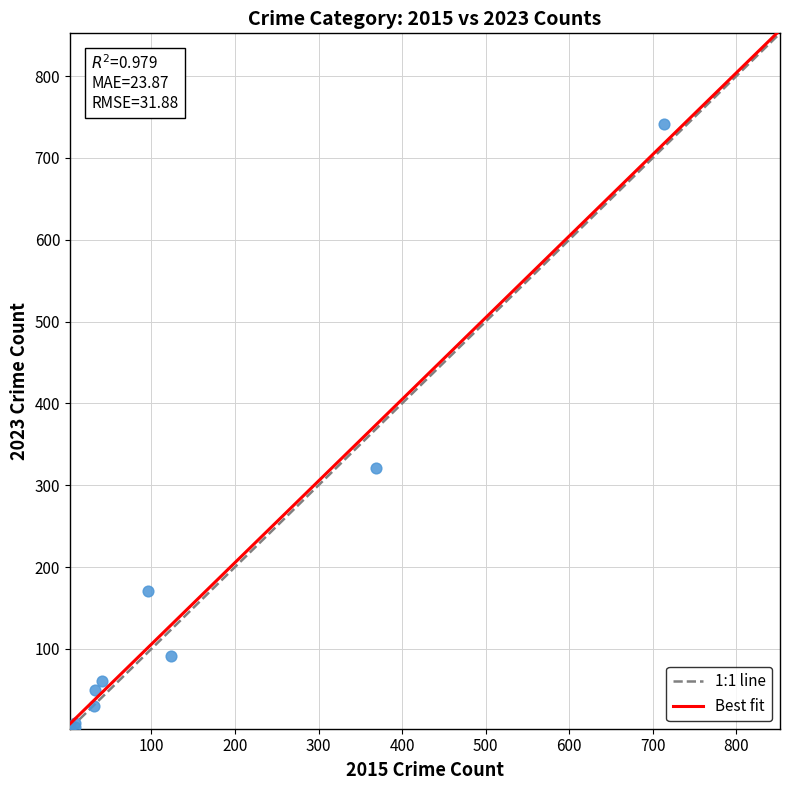

What Y value in the scatter plot is closest to 372?

321